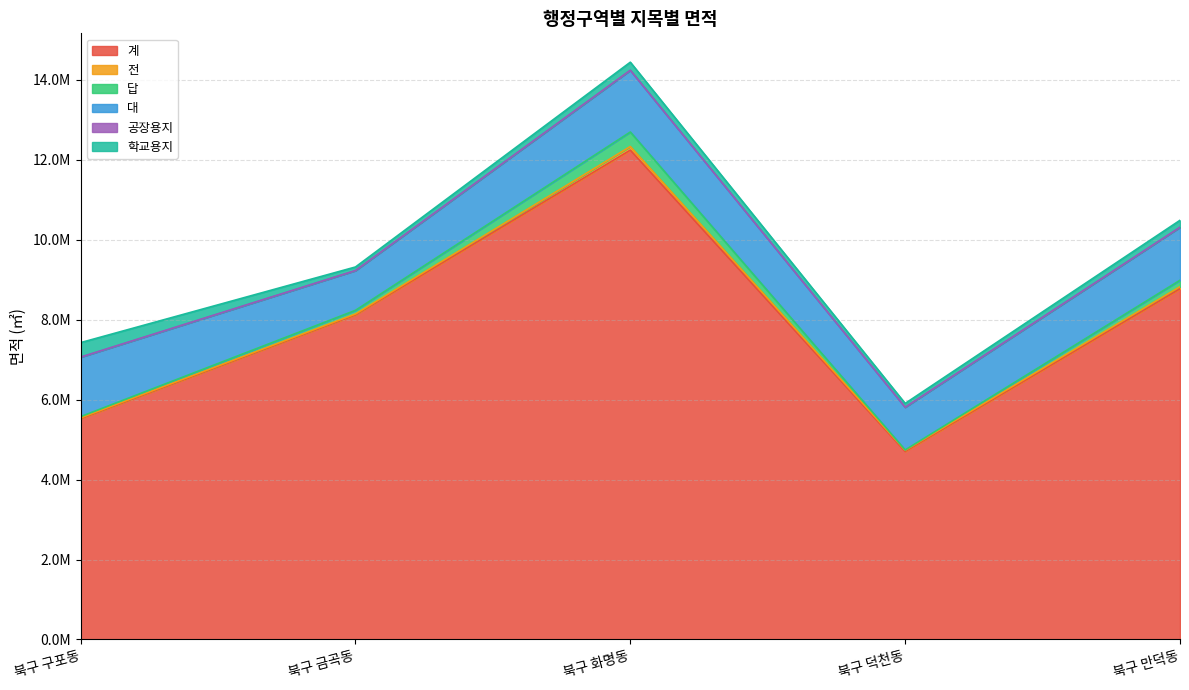

In 대, how many points are lower than both neighbors (excluding endpoints)?

2